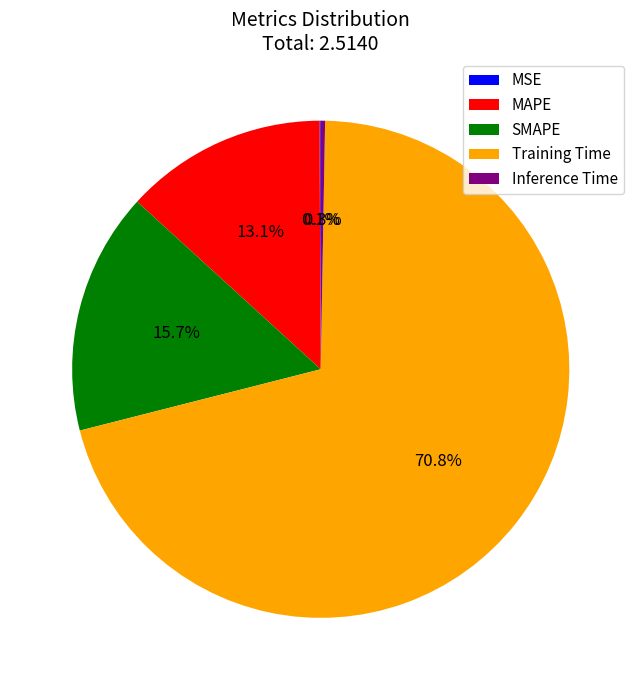

Do Training Time and SMAPE together represent more than half of the pie?

Yes